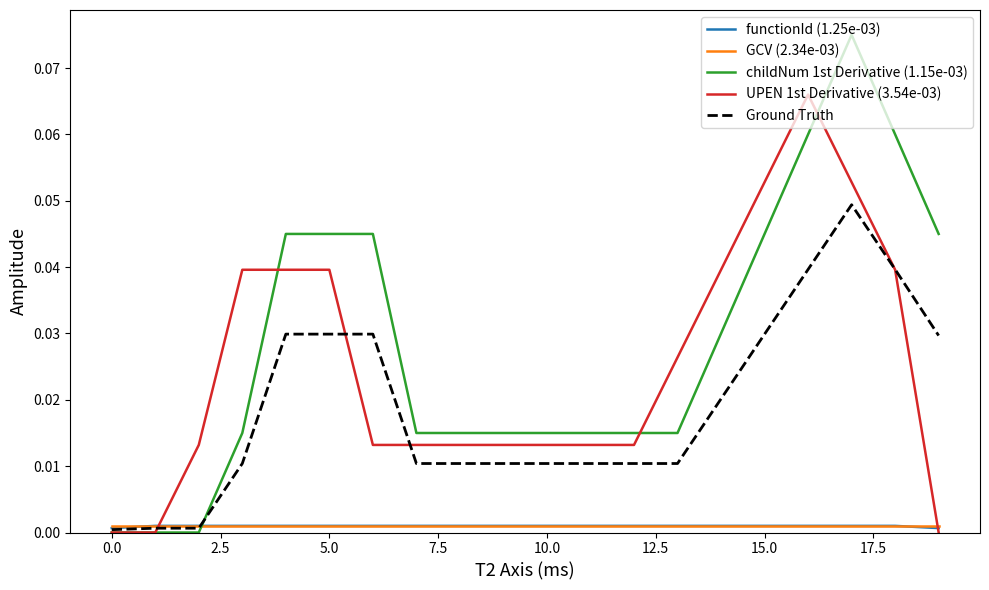

Which series has the largest range (max minus min)?

childNum 1st Derivative (1.15e-03)